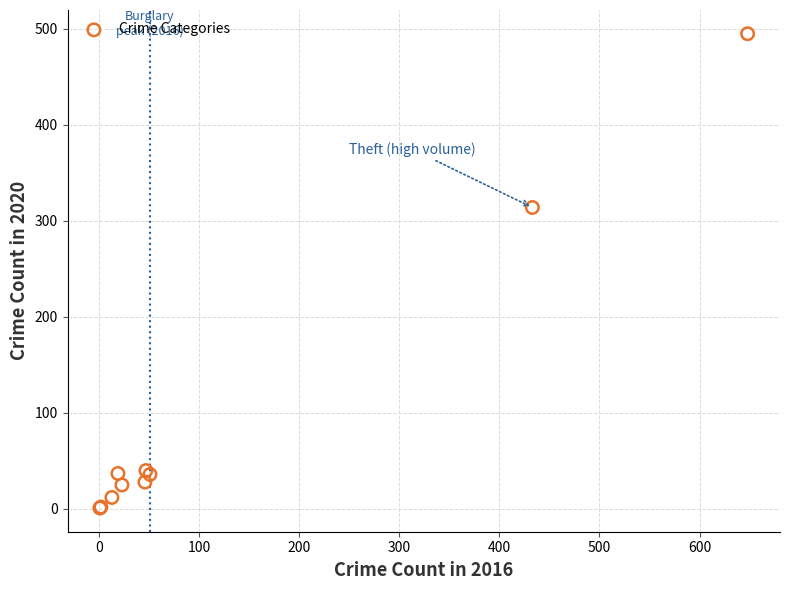

What Y value in the scatter plot is closest to 248?

314